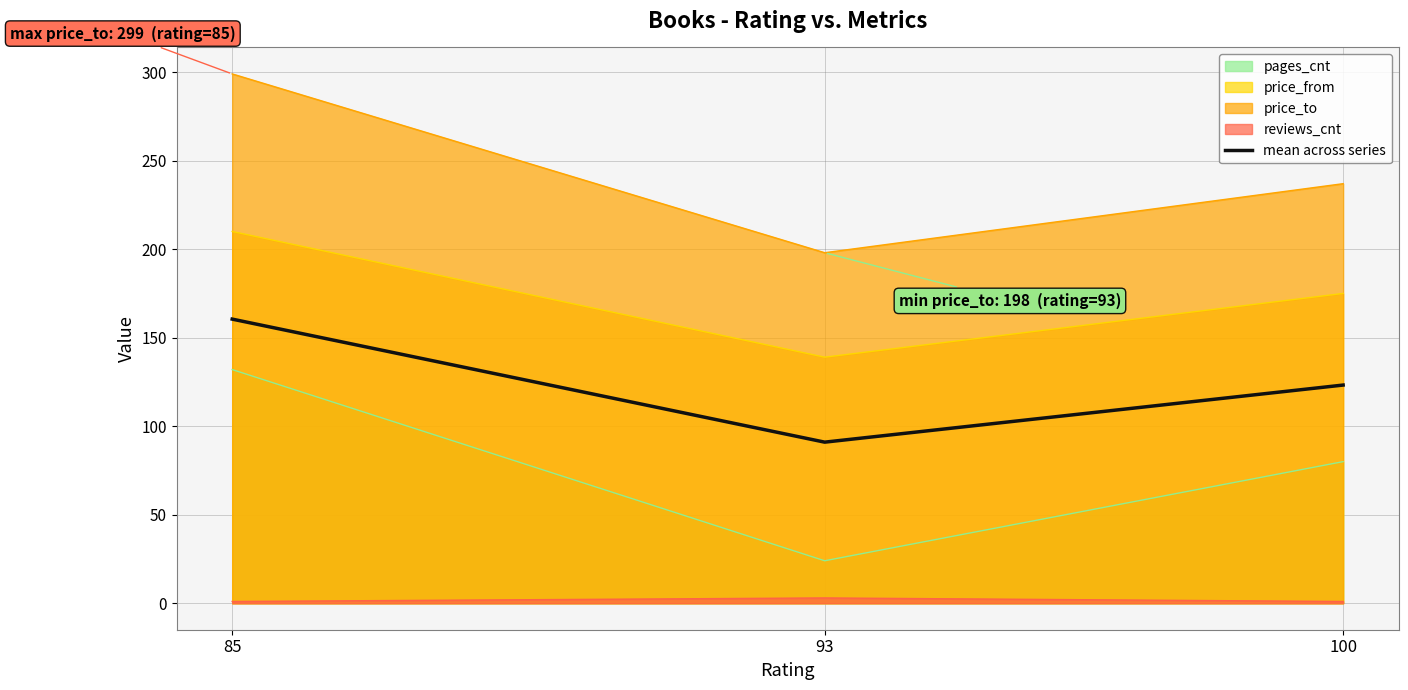

At which category does the chart reach its peak across all series?

85